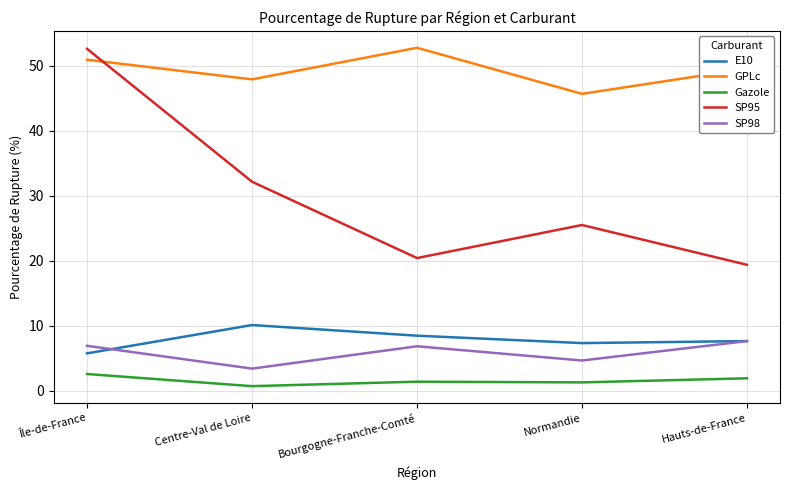

At which label does Gazole first exceed 1?

Île-de-France